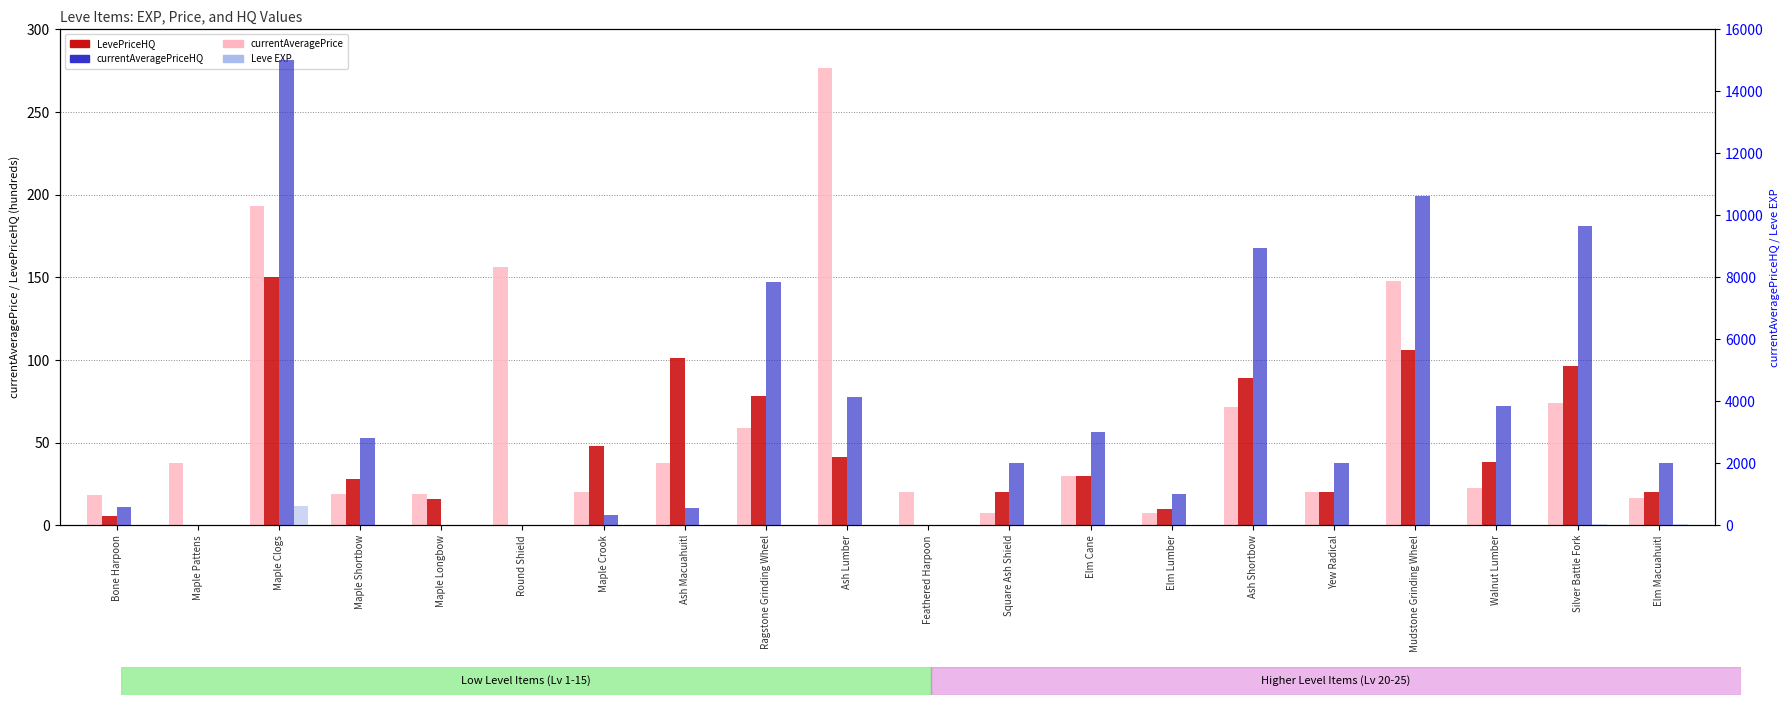

What is the sum of all currentAveragePriceHQ values?

74424.0